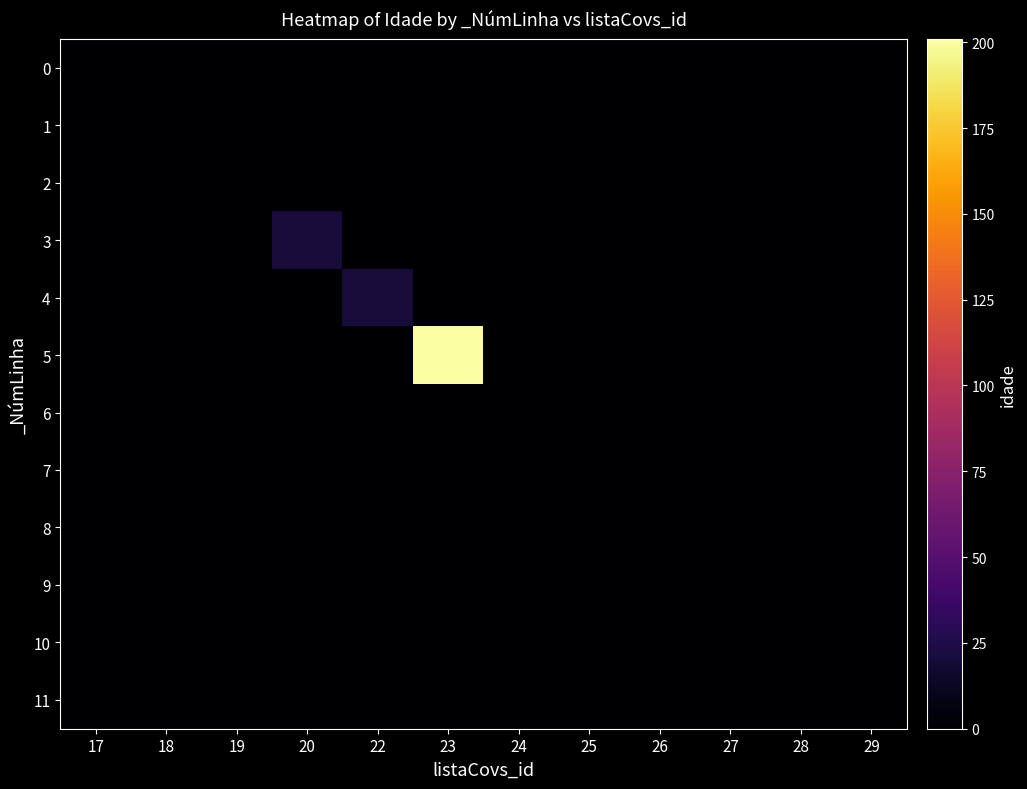

Reading left to right, what are all the values shown in this chart?

0: 17=0	18=0	19=0	20=0	22=0	23=0	24=0	25=0	26=0	27=0	28=0	29=0
1: 17=0	18=0	19=0	20=0	22=0	23=0	24=0	25=0	26=0	27=0	28=0	29=0
2: 17=0	18=0	19=0	20=0	22=0	23=0	24=0	25=0	26=0	27=0	28=0	29=0
3: 17=0	18=0	19=0	20=20	22=0	23=0	24=0	25=0	26=0	27=0	28=0	29=0
4: 17=0	18=0	19=0	20=0	22=20	23=0	24=0	25=0	26=0	27=0	28=0	29=0
5: 17=0	18=0	19=0	20=0	22=0	23=201	24=0	25=0	26=0	27=0	28=0	29=0
6: 17=0	18=0	19=0	20=0	22=0	23=0	24=0	25=0	26=0	27=0	28=0	29=0
7: 17=0	18=0	19=0	20=0	22=0	23=0	24=0	25=0	26=0	27=0	28=0	29=0
8: 17=0	18=0	19=0	20=0	22=0	23=0	24=0	25=0	26=0	27=0	28=0	29=0
9: 17=0	18=0	19=0	20=0	22=0	23=0	24=0	25=0	26=0	27=0	28=0	29=0
10: 17=0	18=0	19=0	20=0	22=0	23=0	24=0	25=0	26=0	27=0	28=0	29=0
11: 17=0	18=0	19=0	20=0	22=0	23=0	24=0	25=0	26=0	27=0	28=0	29=0